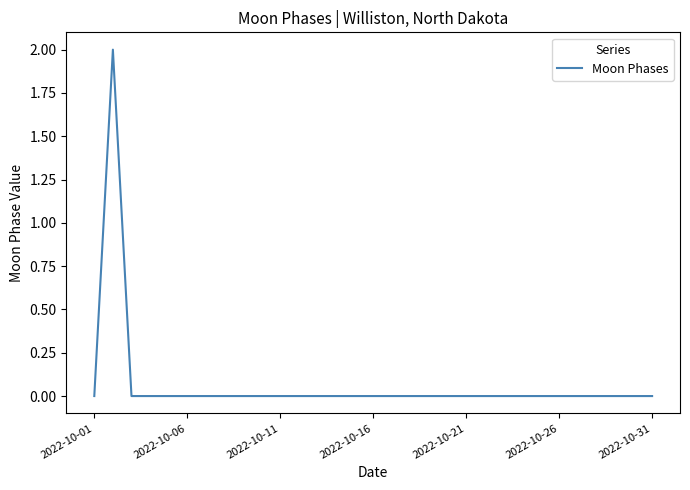

Is this an area chart (filled region under the line)?

No